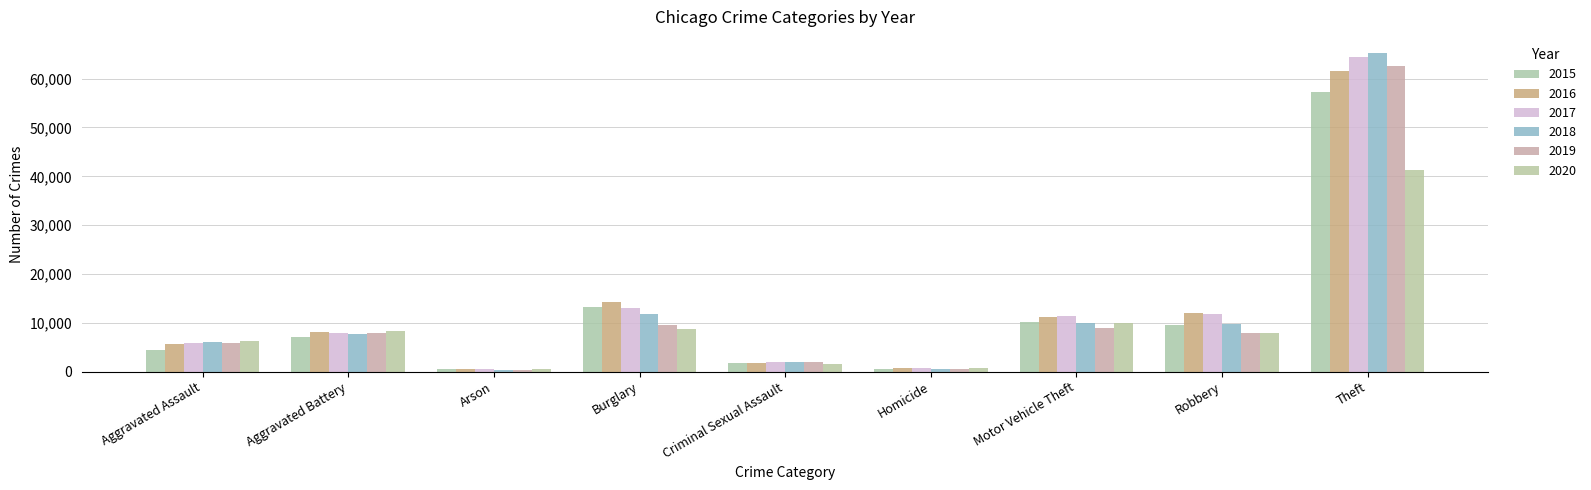

At which label does 2020 first exceed 7855?

Aggravated Battery